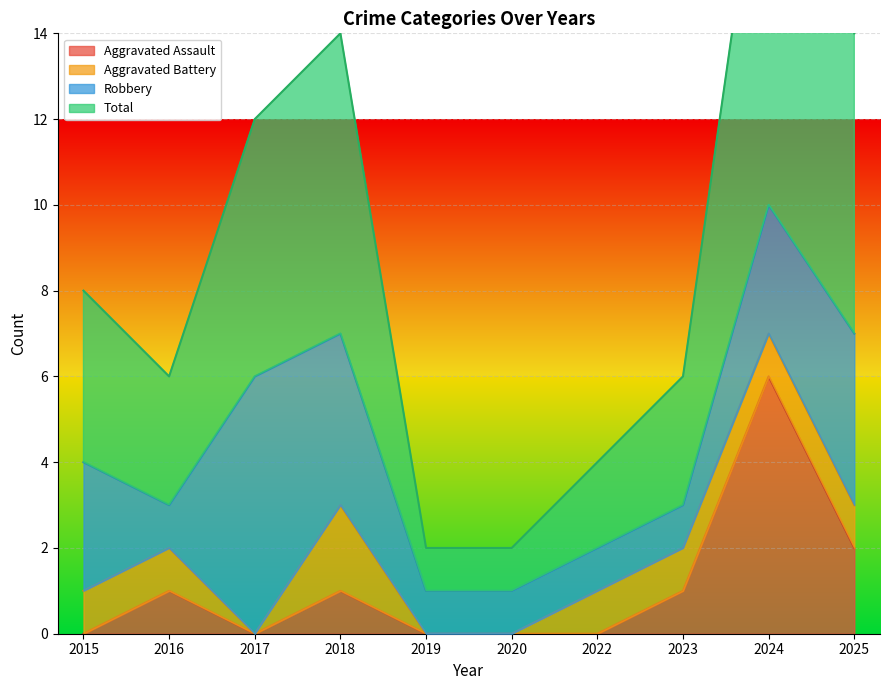

True or false: Aggravated Assault and Total cross at least once.

False